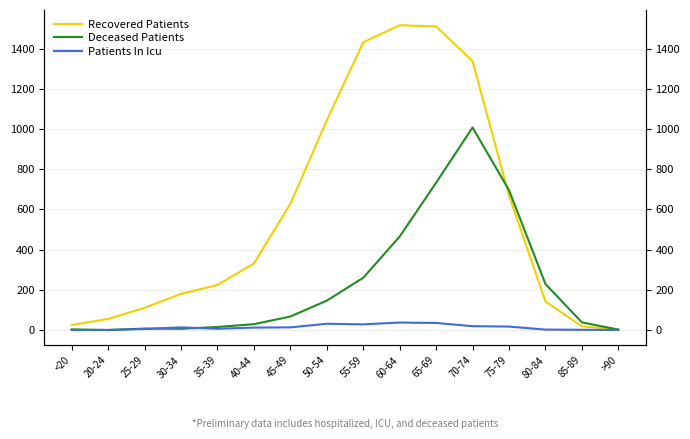

What is the label of the 3rd point from the left?

25-29